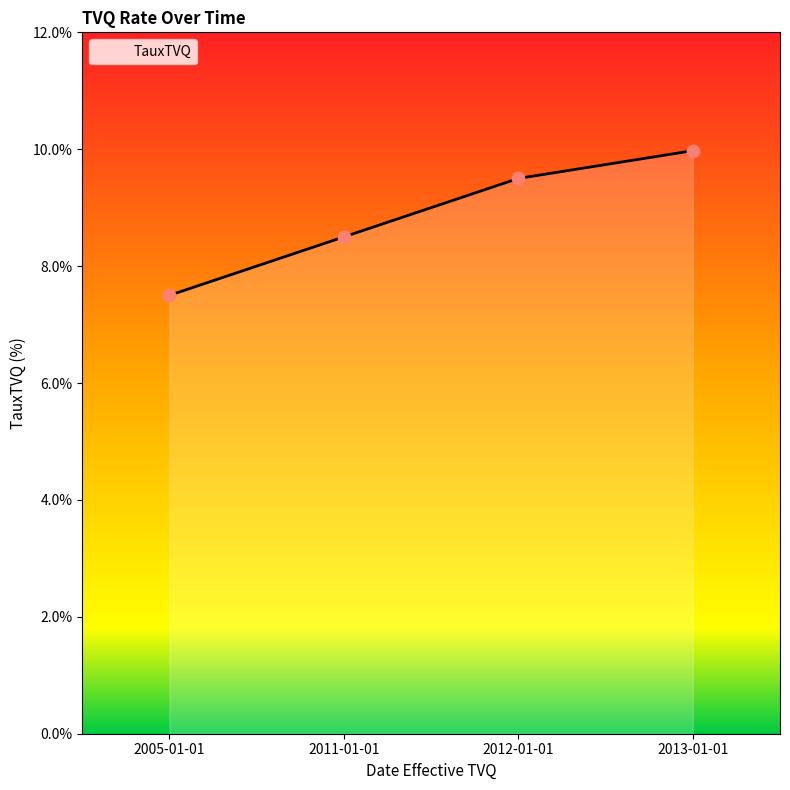

Between 2013-01-01 and 2005-01-01, which is larger?

2013-01-01